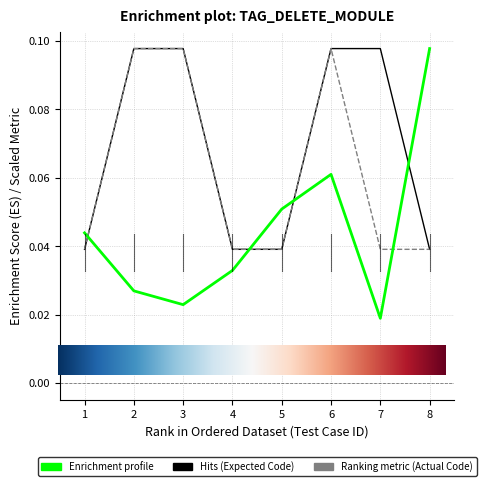

At which category is the sum across all series the highest?

6